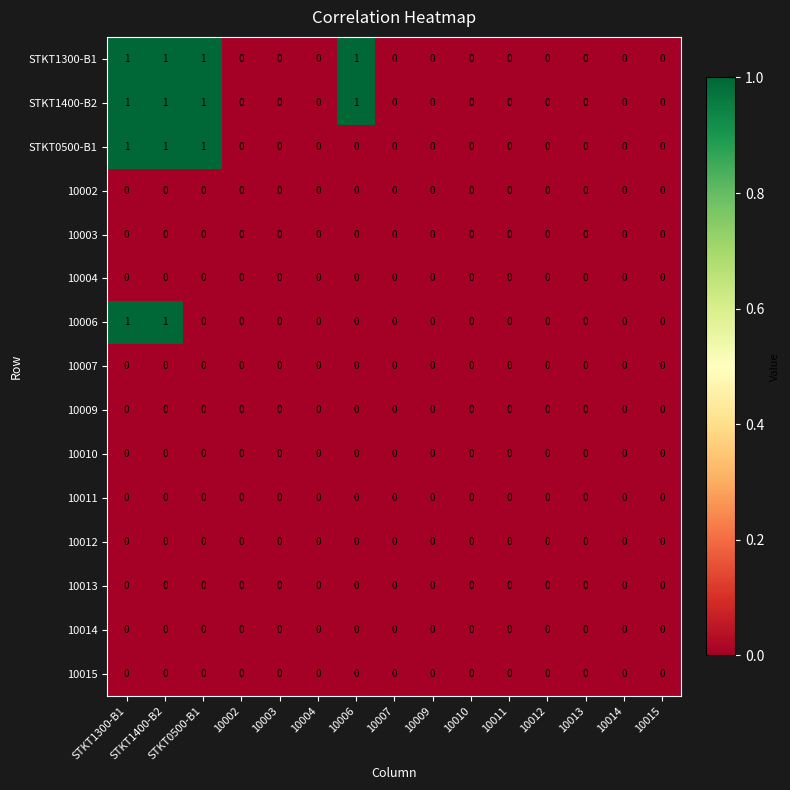

The 10002 series shows 0 at 10011. True or false?

True